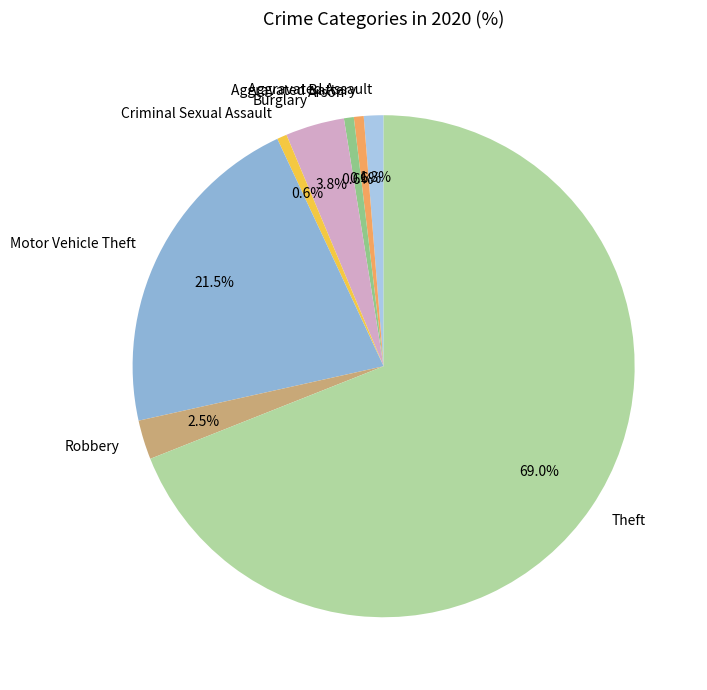

How many slices are in this pie chart?

8